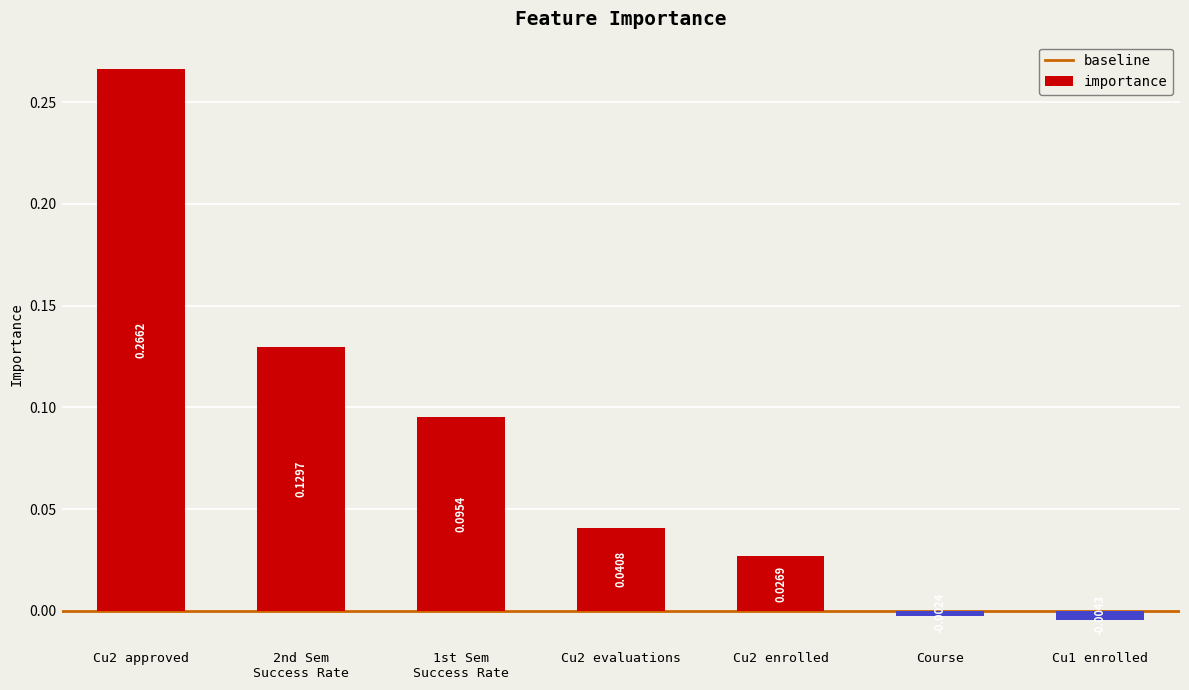

Which has a higher value, Course or Cu2 approved?

Cu2 approved